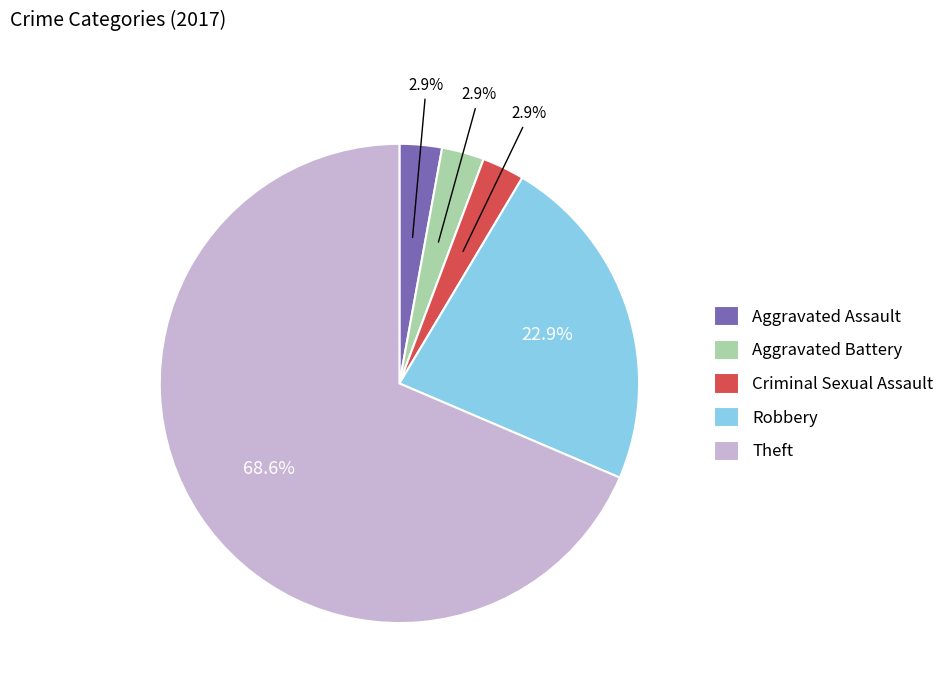

What percentage is the Aggravated Assault slice, to the nearest percent?

3%